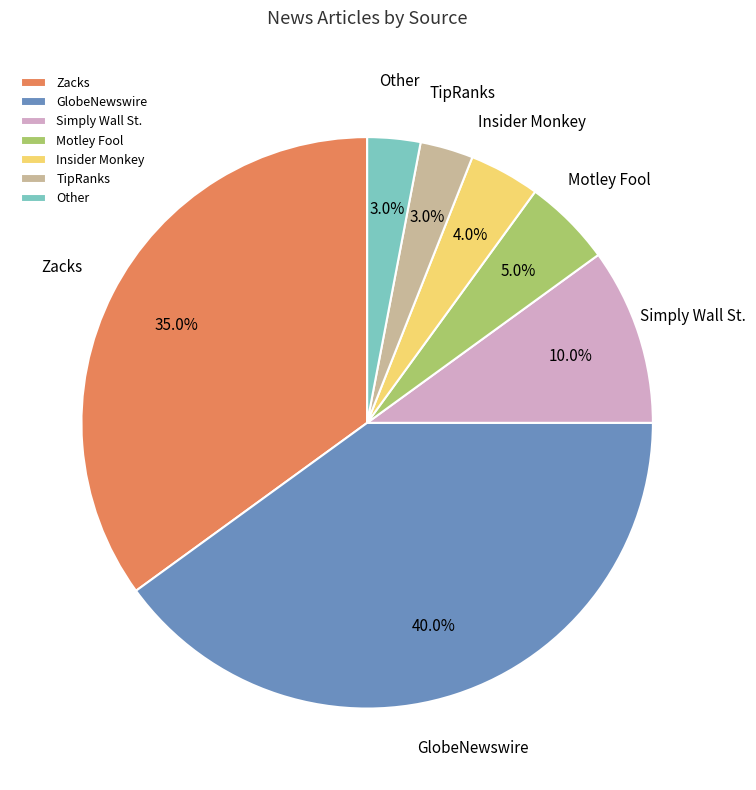

Does TipRanks represent more than half of the total?

No